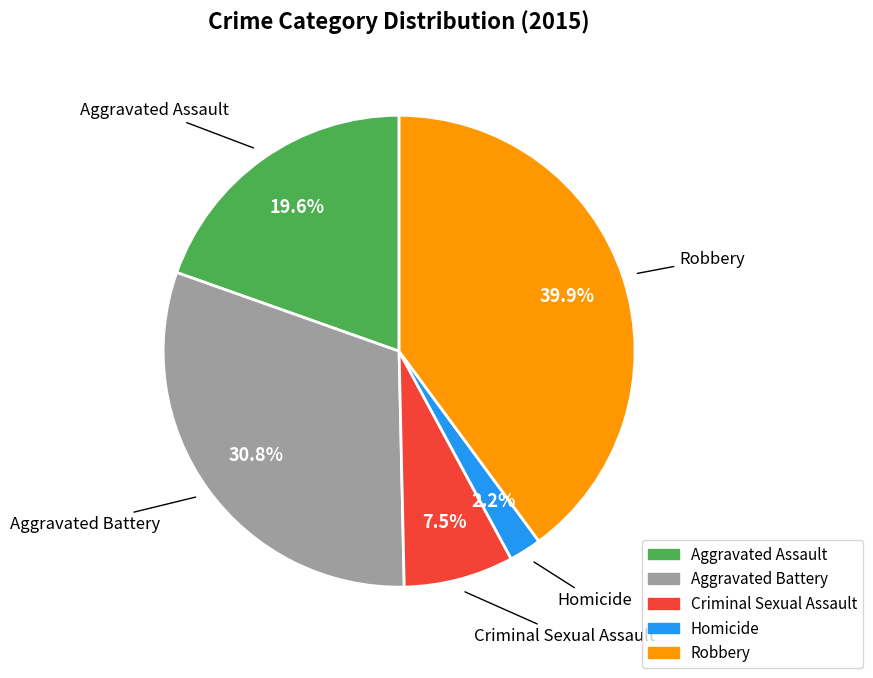

Which has a higher value, Robbery or Homicide?

Robbery